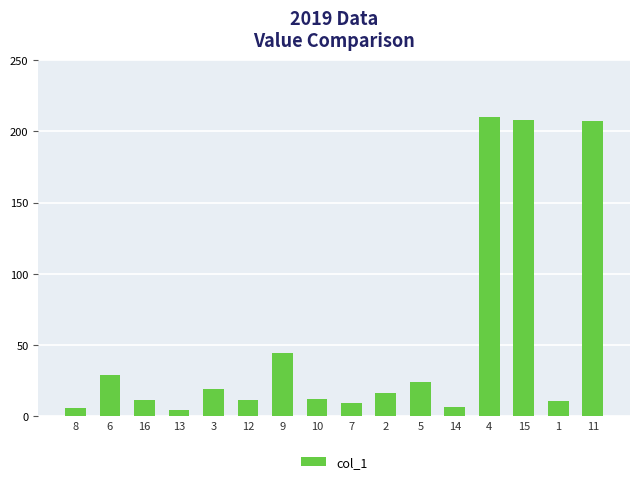

What is the difference between the values at 13 and 6?

24.6